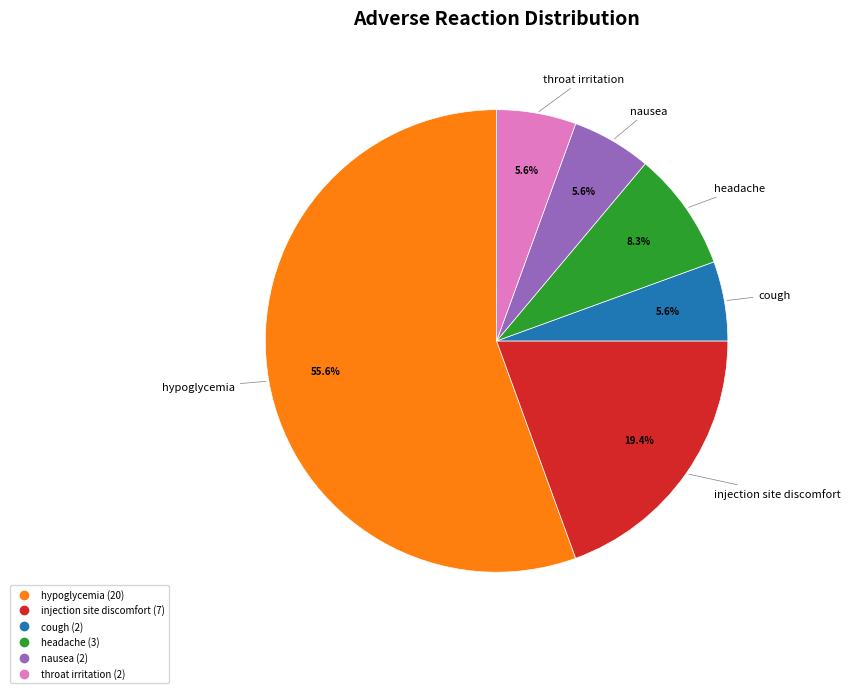

What is the largest slice in the pie chart?

hypoglycemia